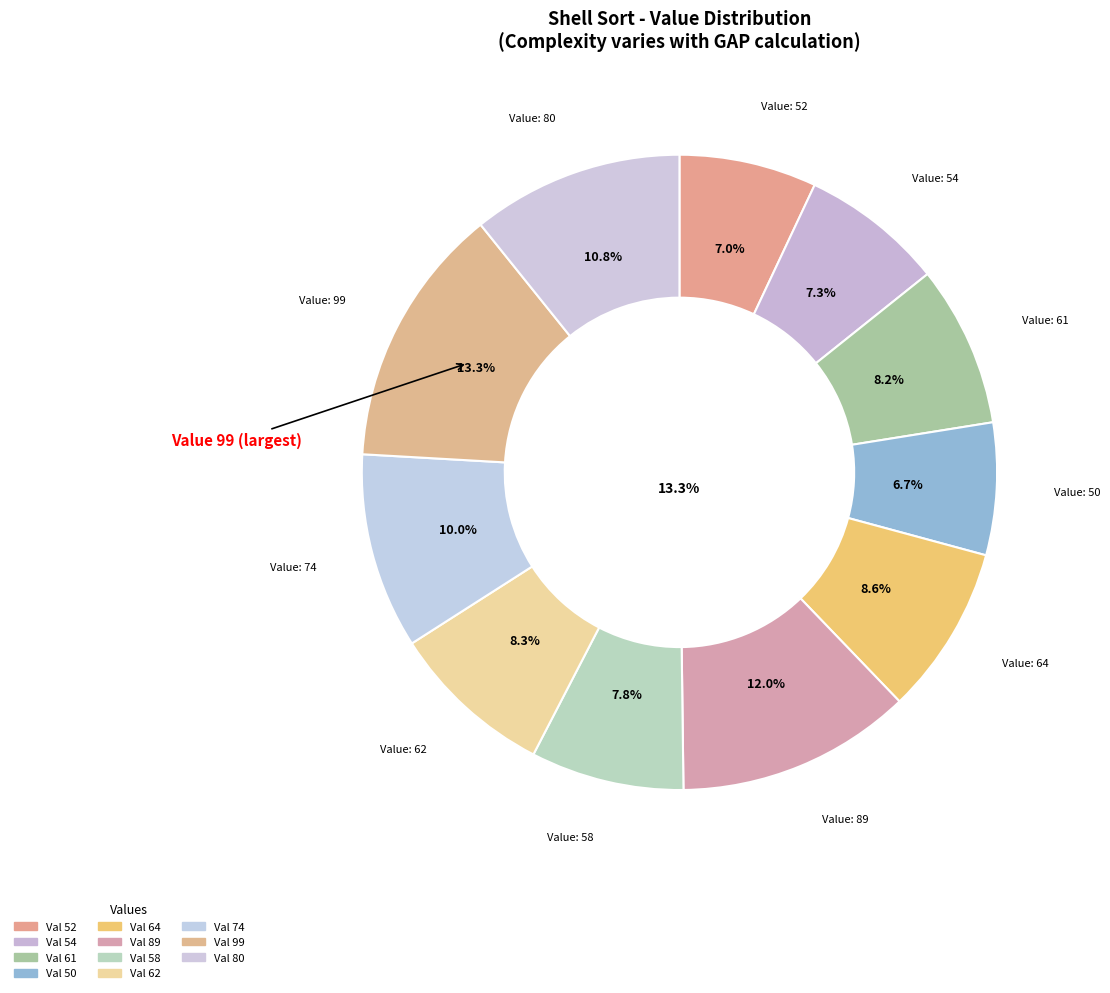

Between 50 and 58, which is larger?

58